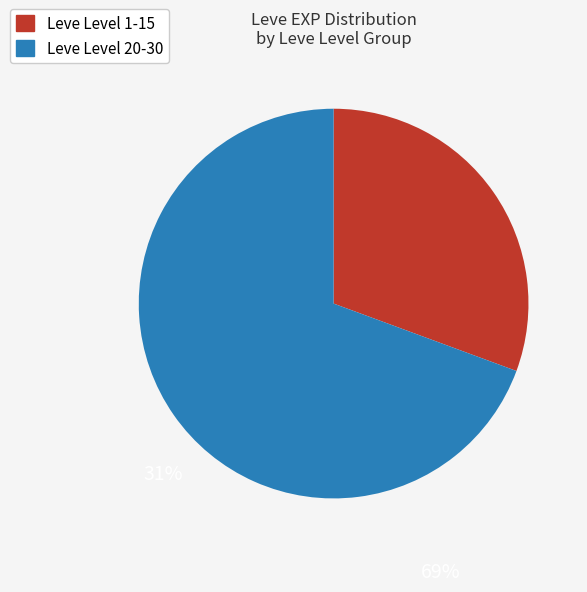

Is there any slice that represents more than half of the pie?

Yes